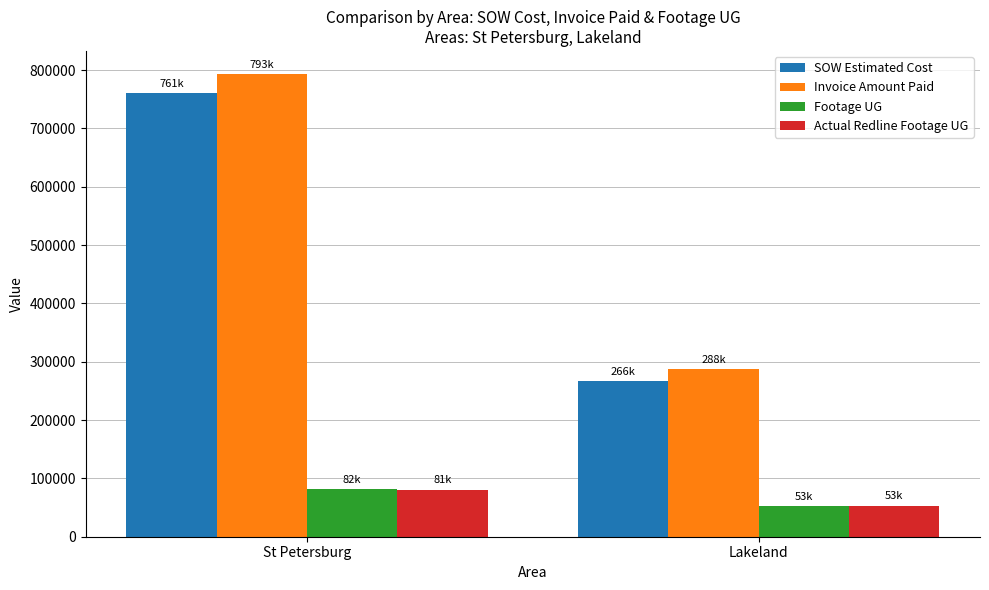

True or false: Actual Redline Footage UG has a value of 129467.9 at St Petersburg.

False